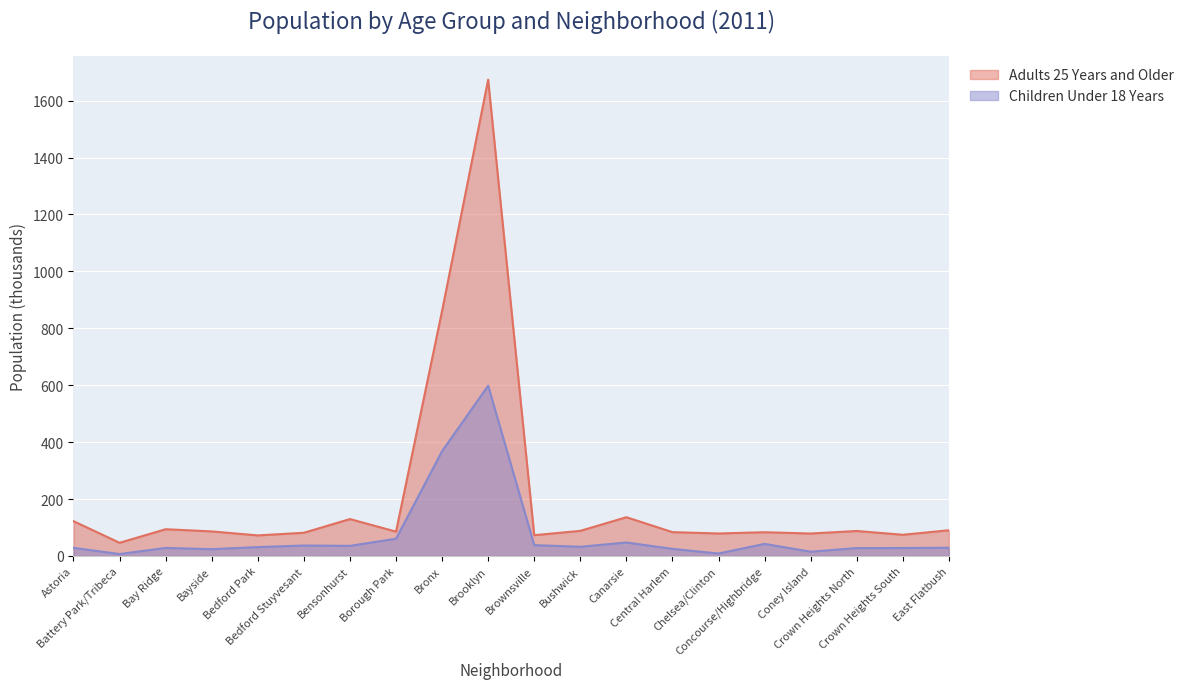

Which category has the lowest value in the Adults 25 Years and Older series?

Battery Park/Tribeca